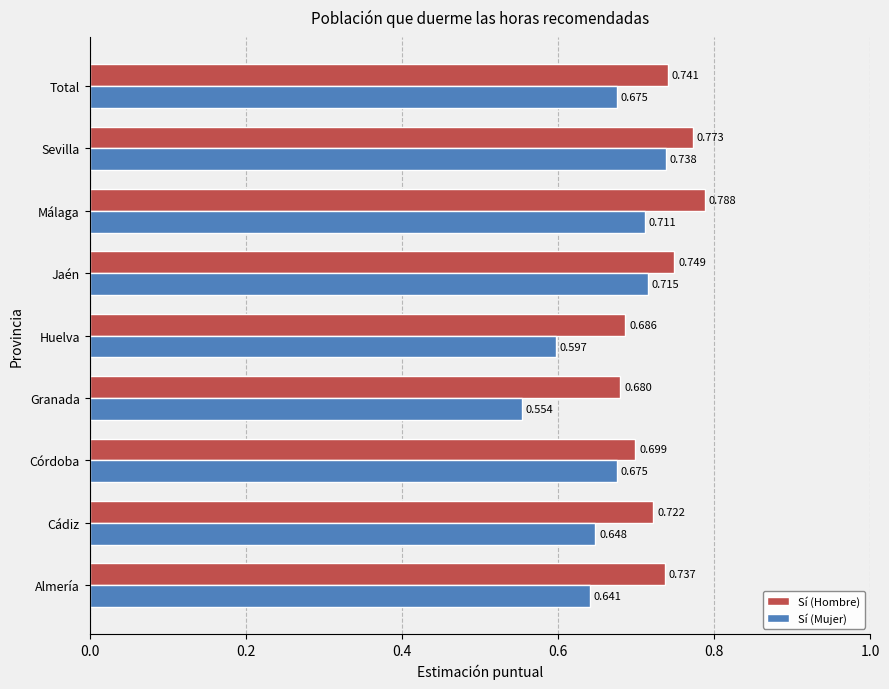

What is the sum of all Sí (Hombre) values?

6.6